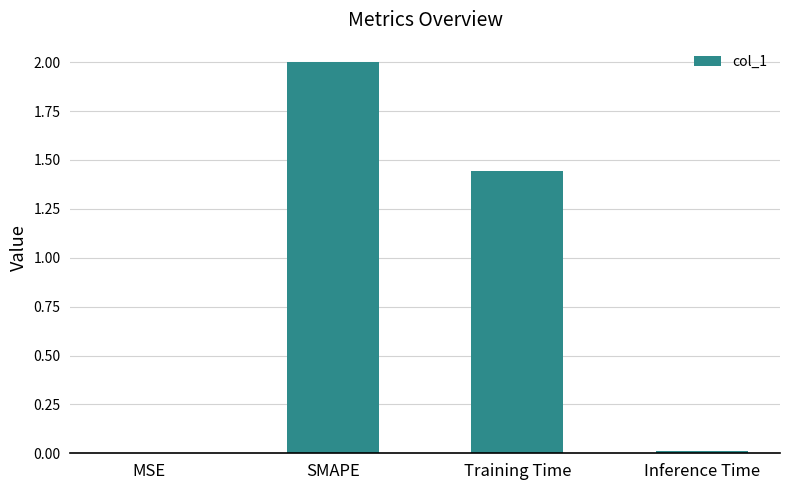

Count the number of data series in this chart.

1